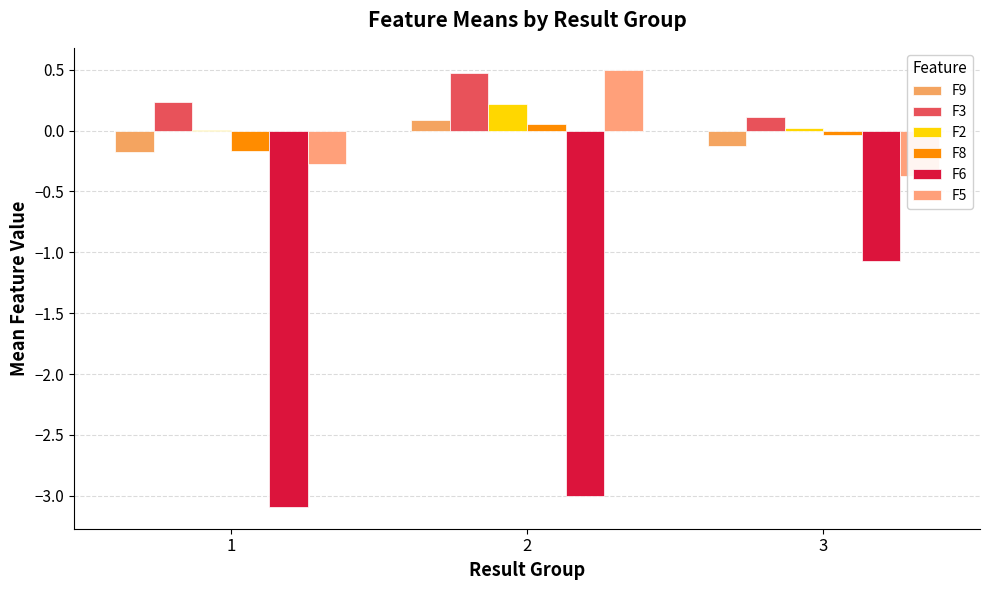

At which category is the sum across all series the highest?

3